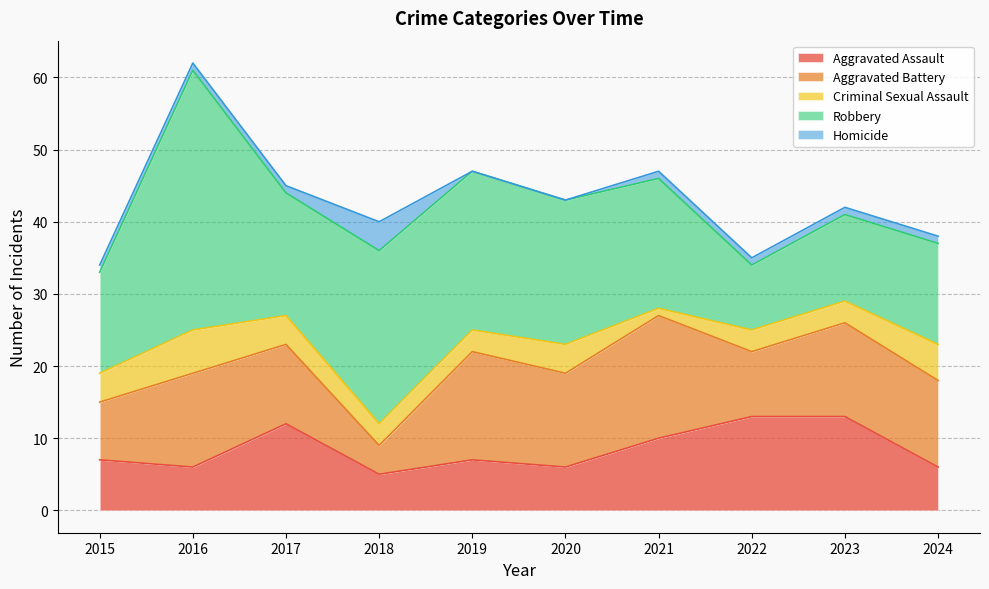

Does the chart display data point markers on the line(s)?

No